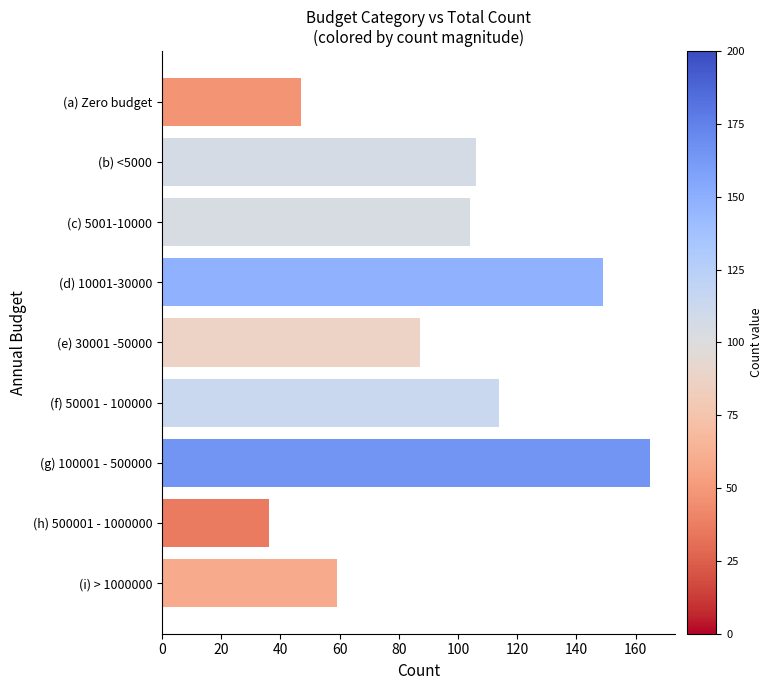

What is the ratio of the value at (g) 100001 - 500000 to the value at (b) <5000?

1.6